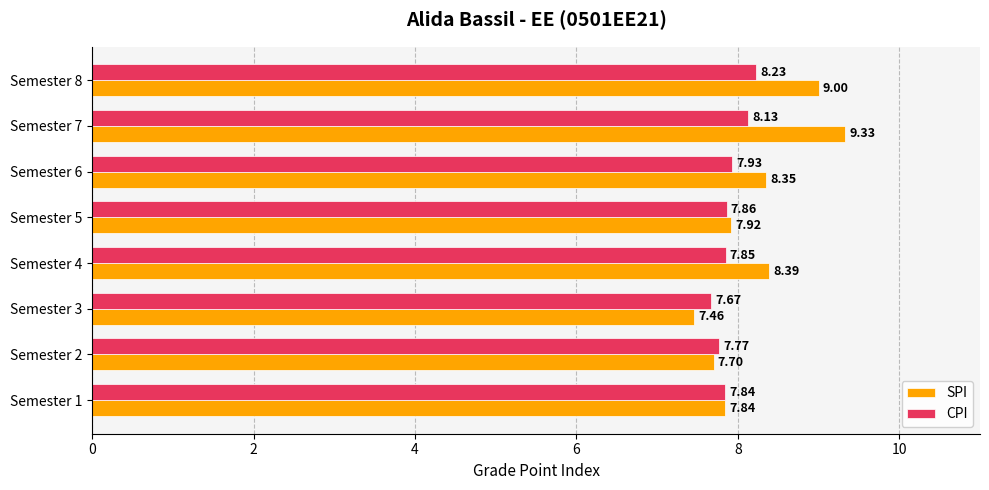

Rank the series at Semester 3 from lowest to highest value.

SPI, CPI